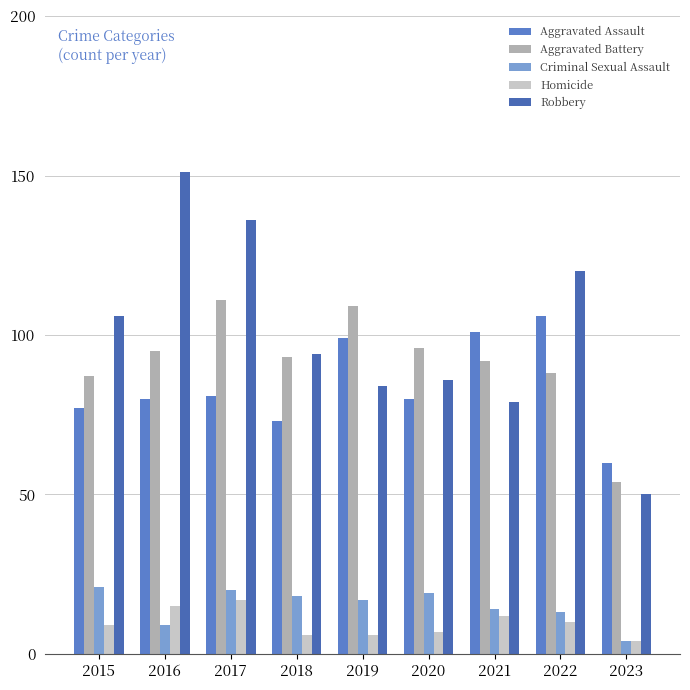

What is the difference between the highest and lowest values at 2019?

103